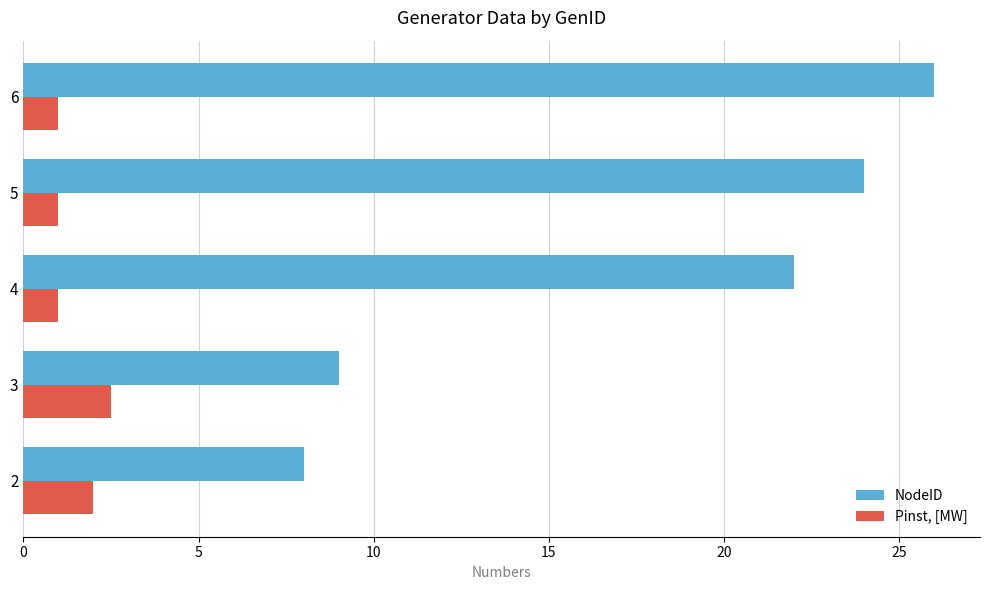

Rank the series by their maximum value, from lowest to highest.

Pinst, [MW], NodeID